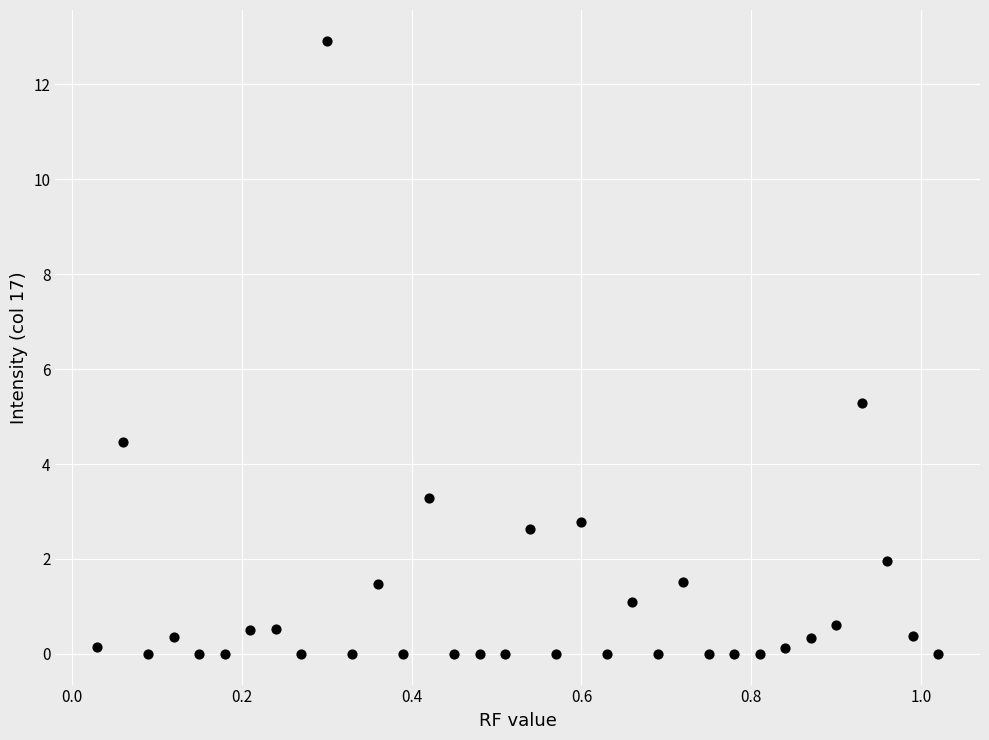

What is the range of X values (max minus min)?

1.0